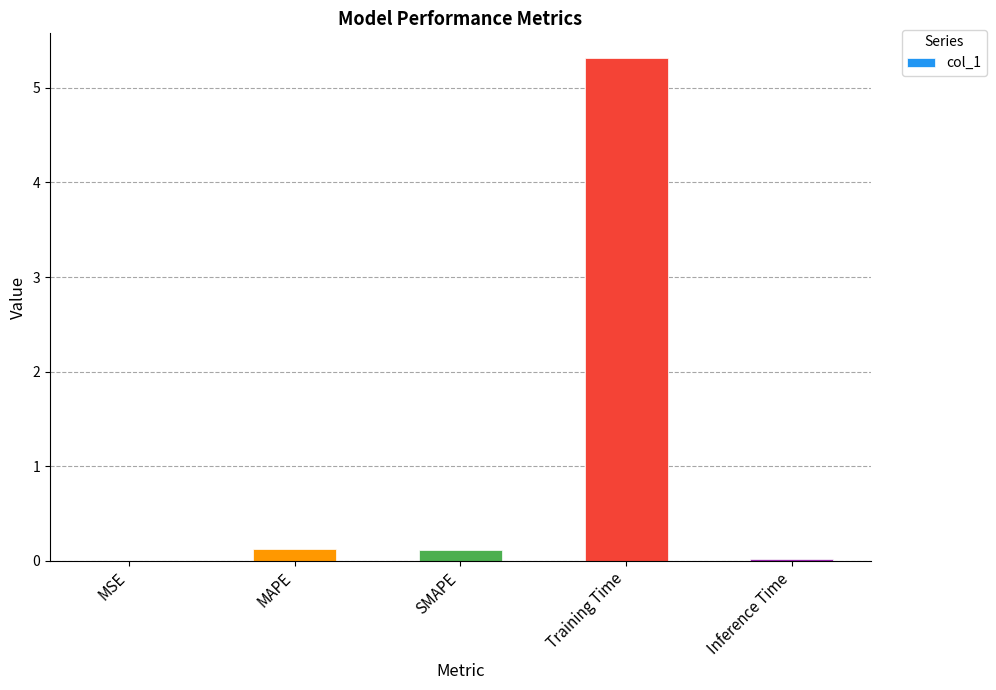

Between MSE and Training Time, which is larger?

Training Time